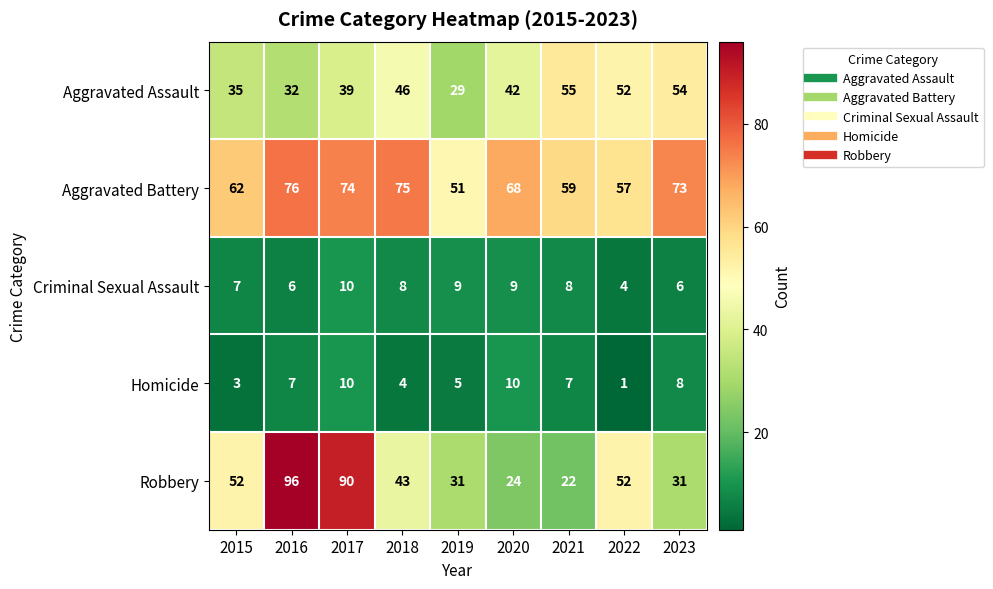

Which series has the widest spread of values?

Robbery